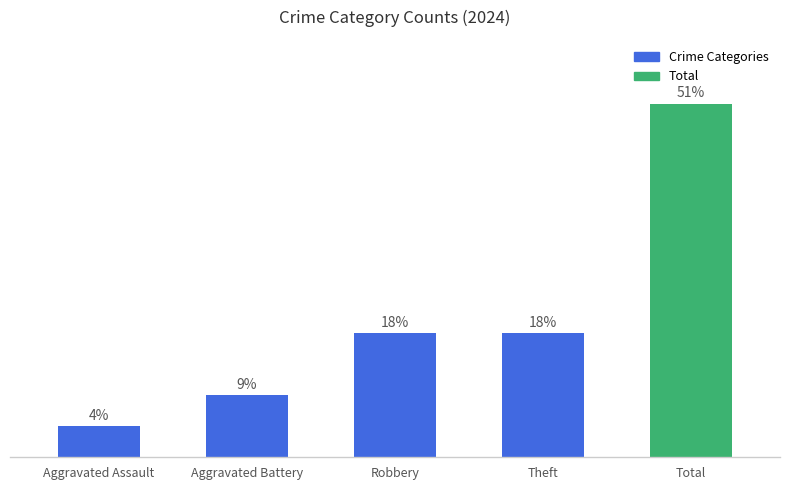

The chart shows a value of 34 at Robbery. True or false?

False